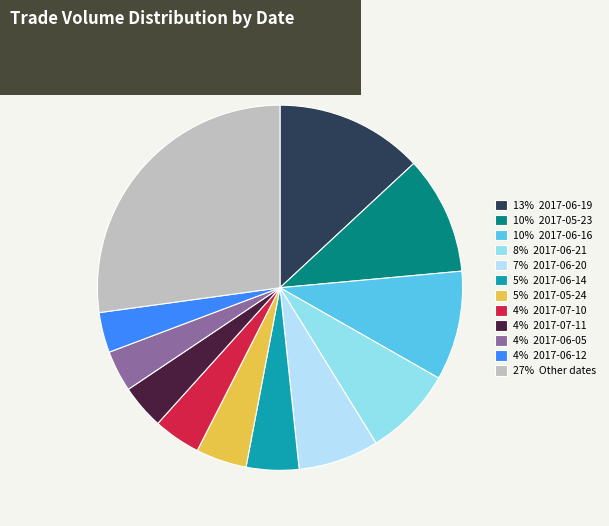

What is the ratio of the value at 27% Other dates to the value at 10% 2017-05-23?

2.6